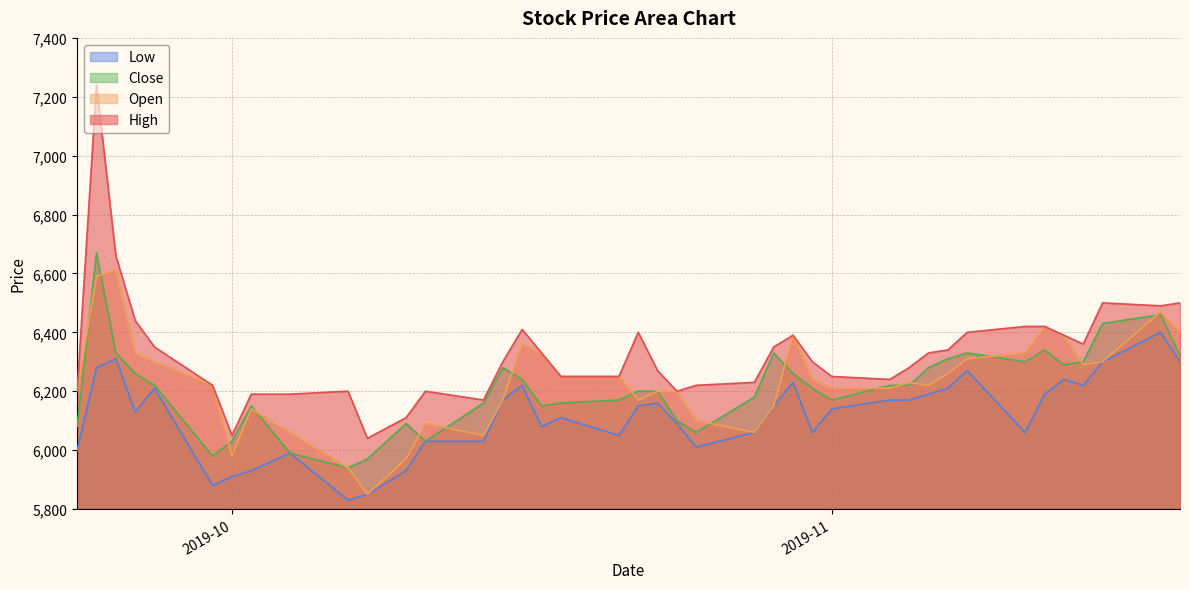

Which series has the largest total across all categories?

High